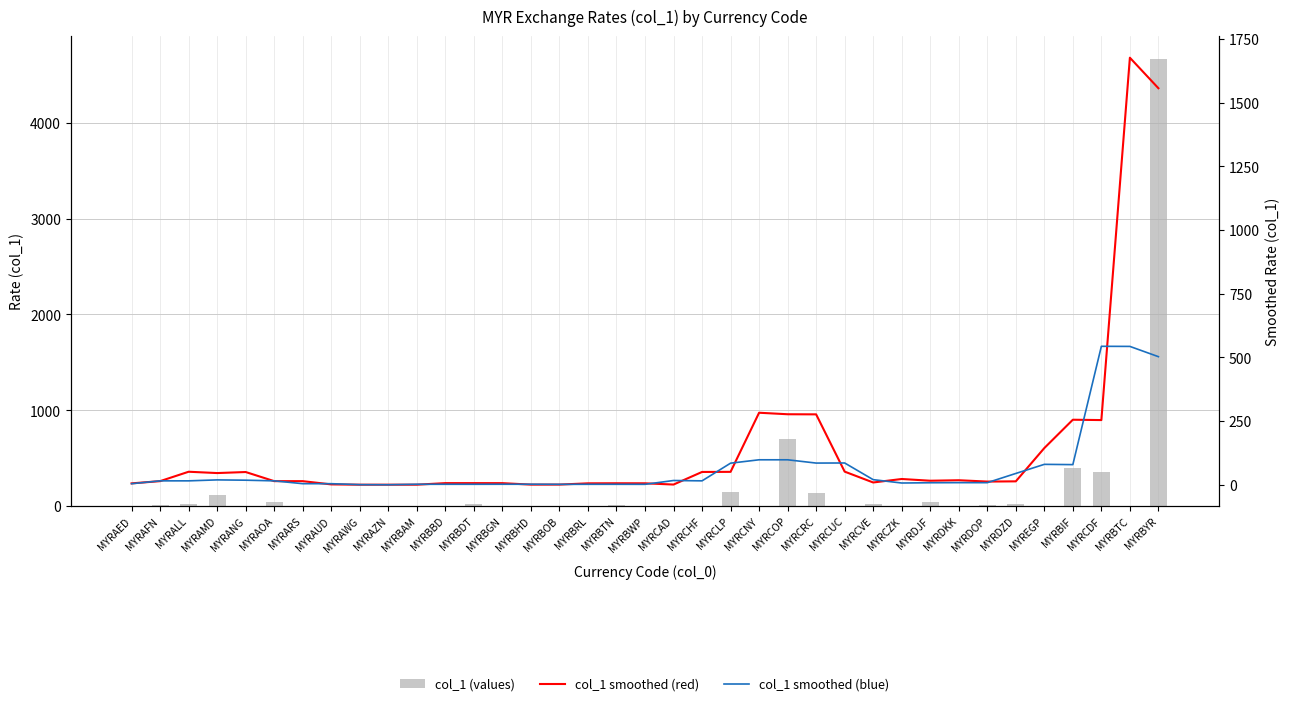

What are all the series names shown in the legend?

col_1 (values), col_1 smoothed (red), col_1 smoothed (blue)